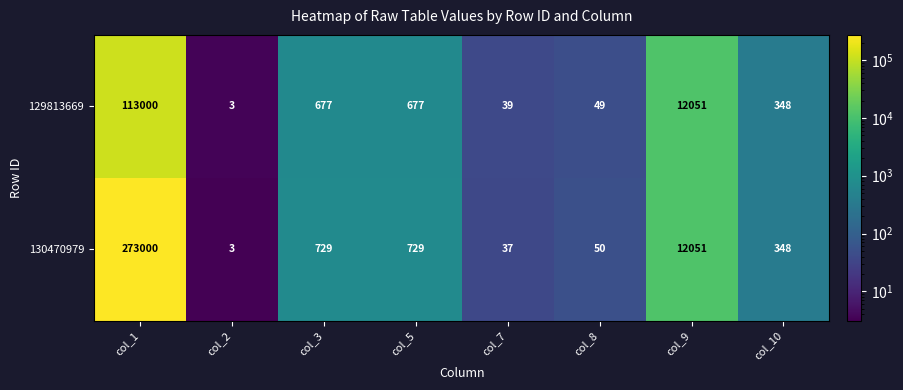

At how many categories does at least one series exceed 43115?

1